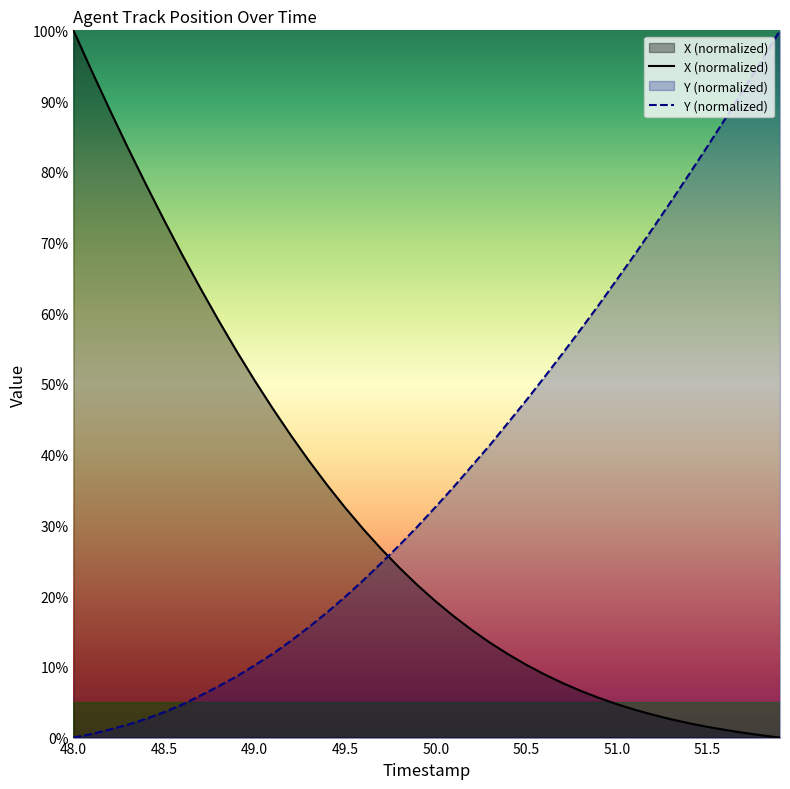

At which category is the sum across all series the highest?

48.0